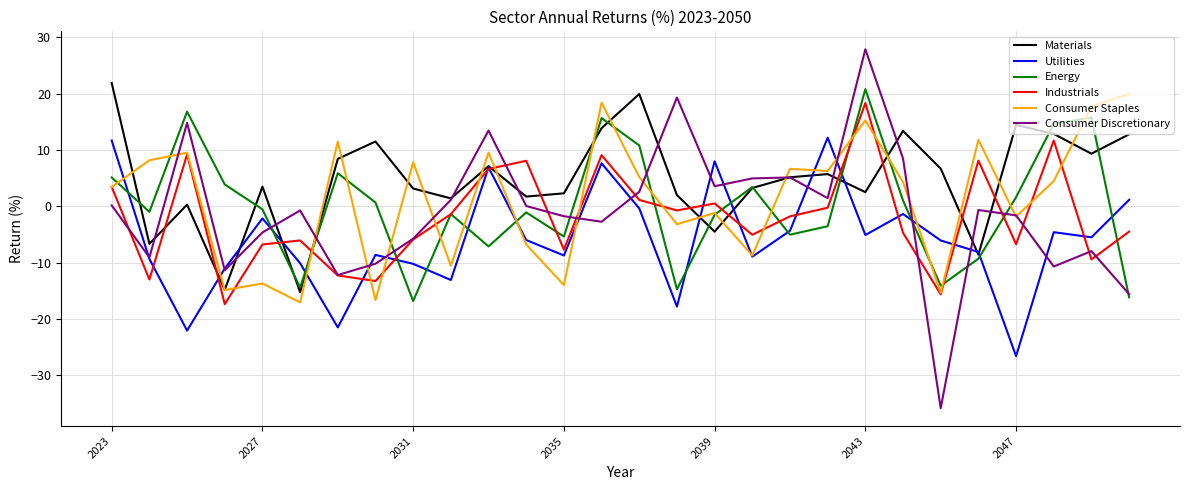

Which series has the largest total across all categories?

Materials